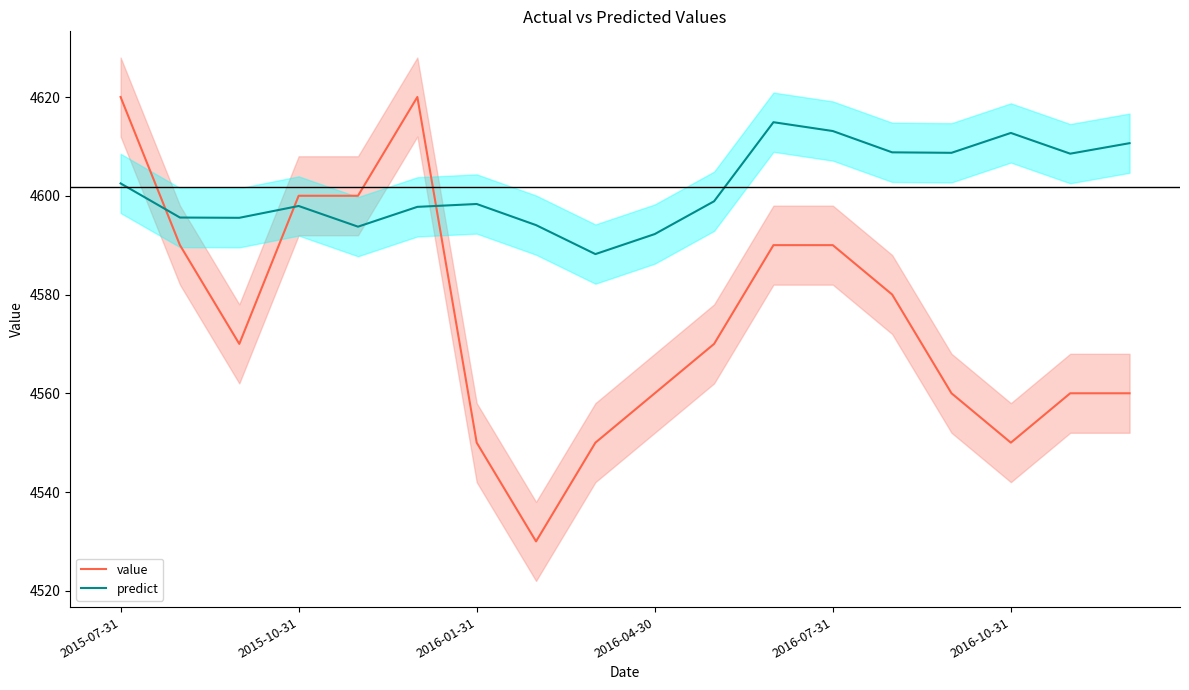

At how many categories does at least one series exceed 4549?

18